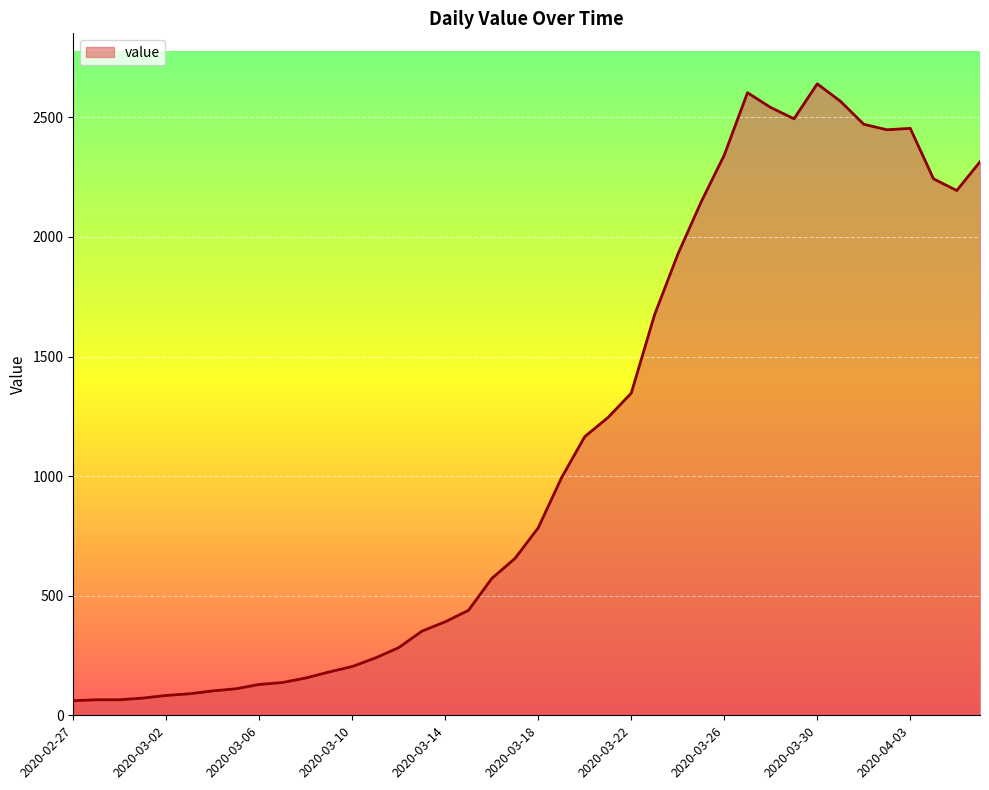

Does the chart display data point markers on the line(s)?

No